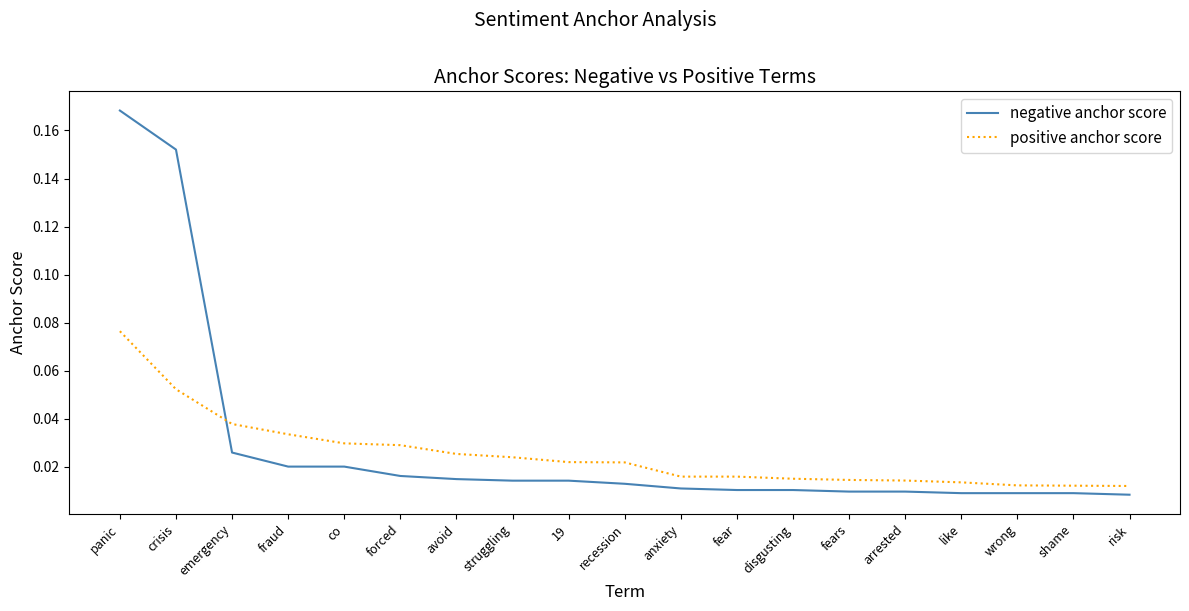

At which category does the chart reach its peak across all series?

panic